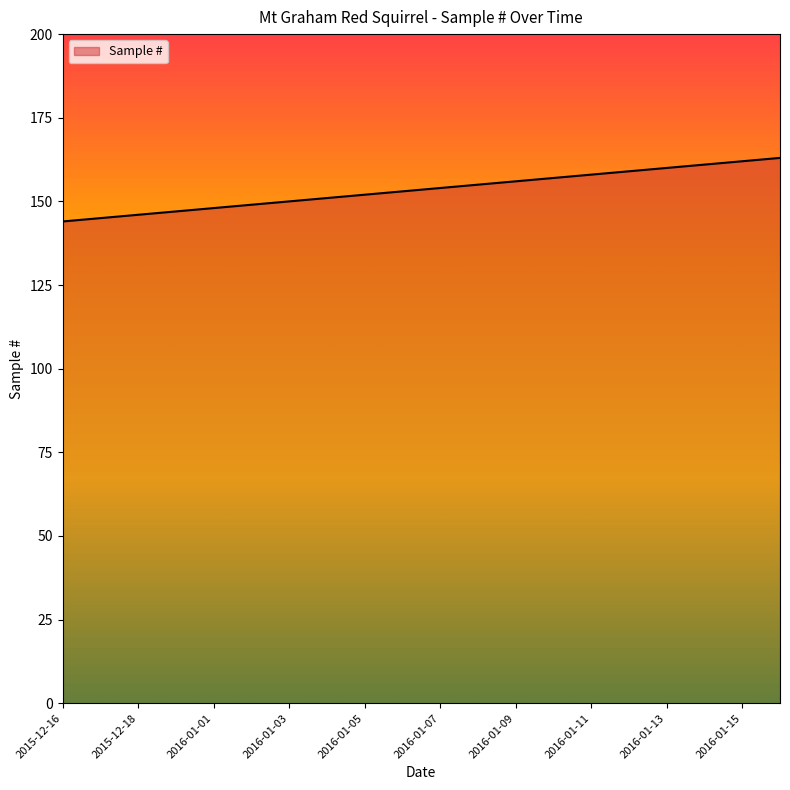

What is the difference between the maximum and minimum values?

19